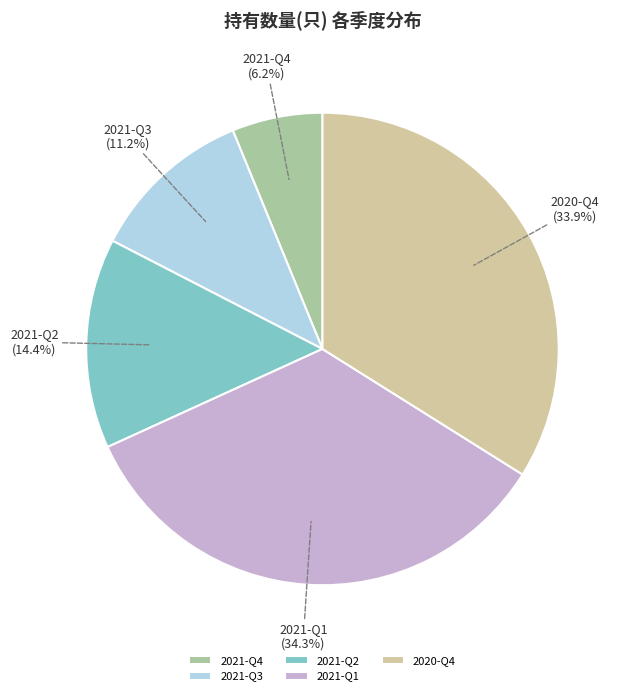

Combined, do 2021-Q3 and 2021-Q2 account for over 50%?

No